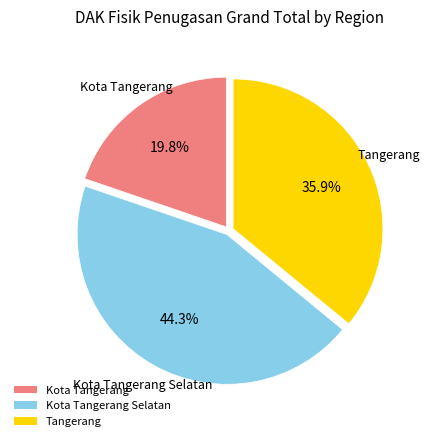

What percentage is the Tangerang slice, to the nearest percent?

36%